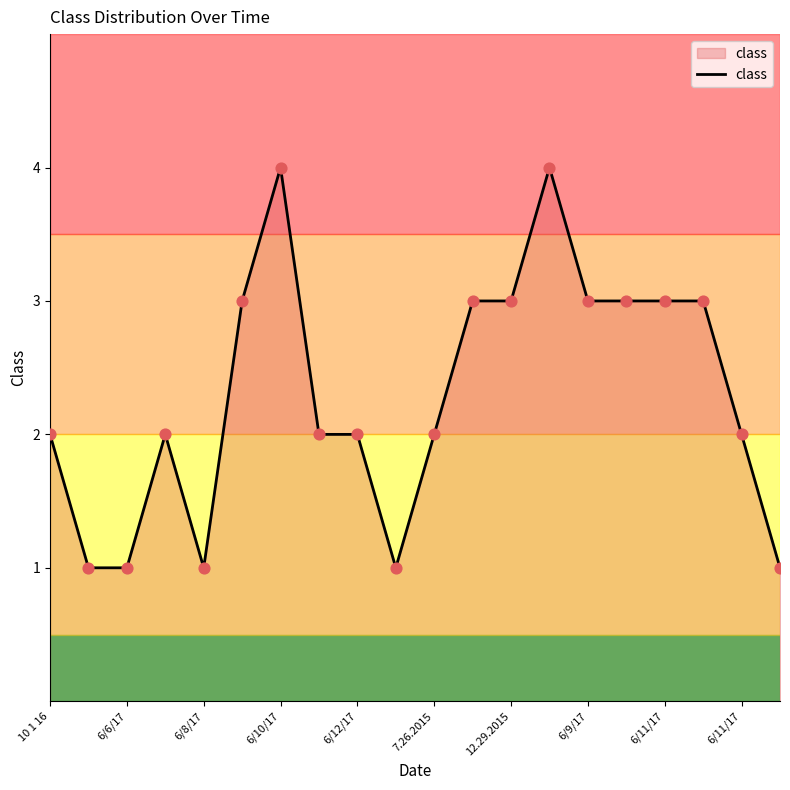

What is the difference between the maximum and minimum values?

3